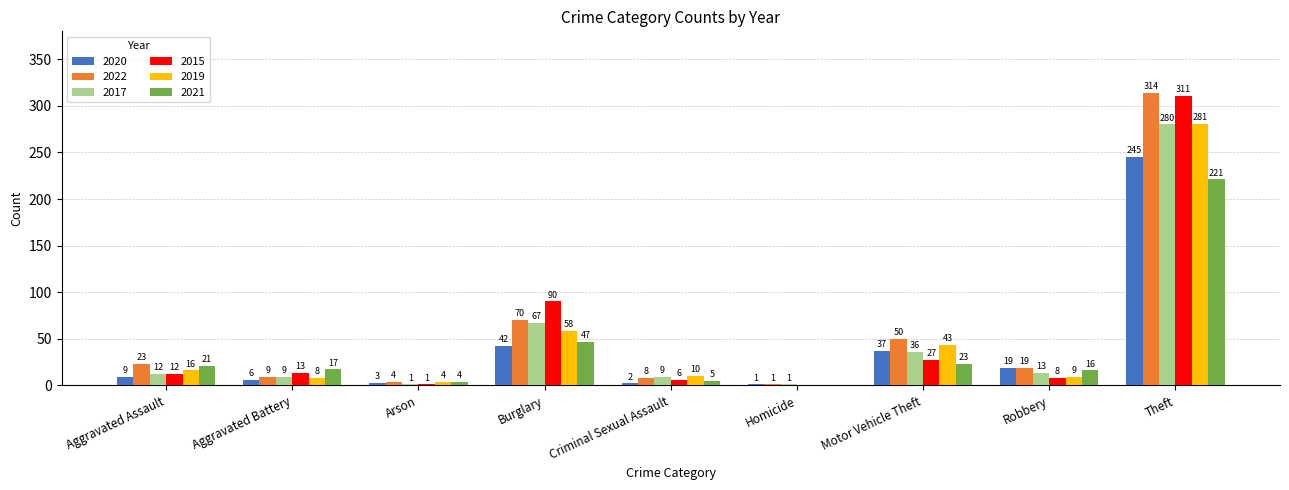

How many groups of bars are there?

9